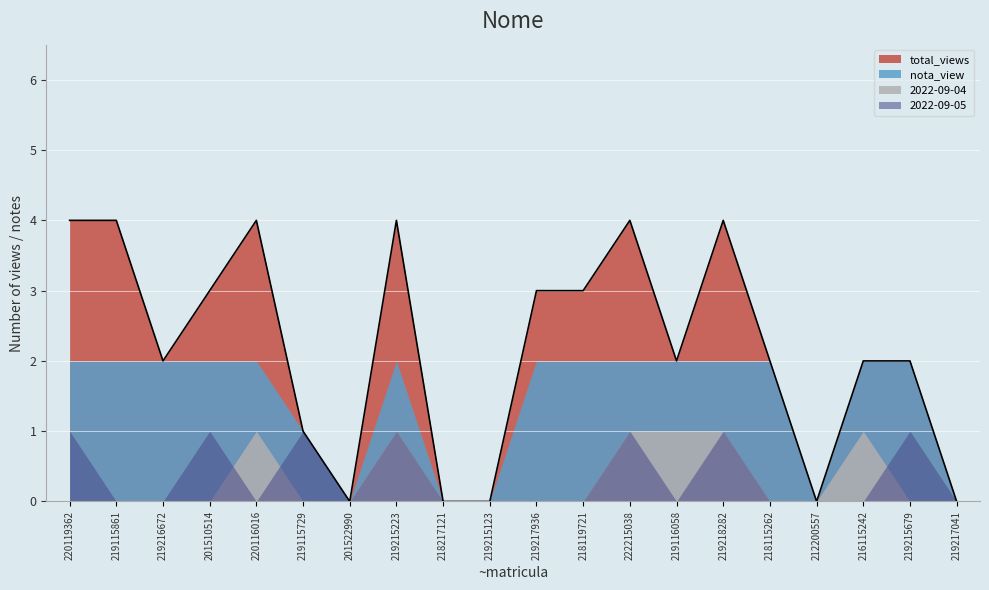

Which series has the widest spread of values?

total_views